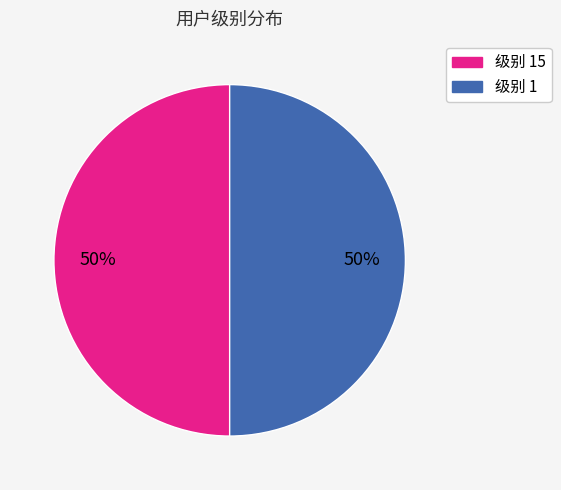

How many slices are in this pie chart?

2